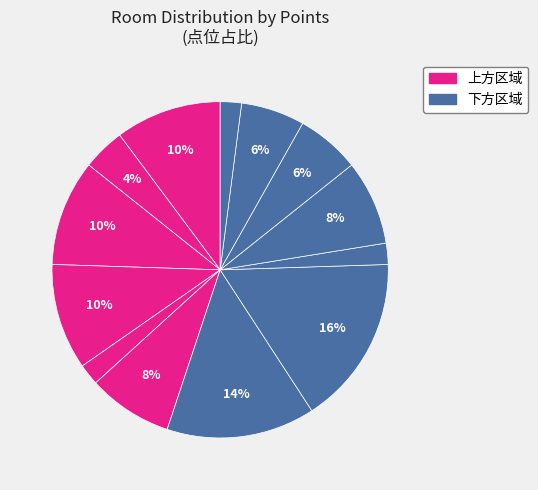

Rank the categories by value from lowest to highest.

小阳台, 过道, 大阳台, 洗漱间, 女孩房, 男孩房, 玄关, 父母房, 厨房, 座便区, 卫生间, 餐厅, 客厅